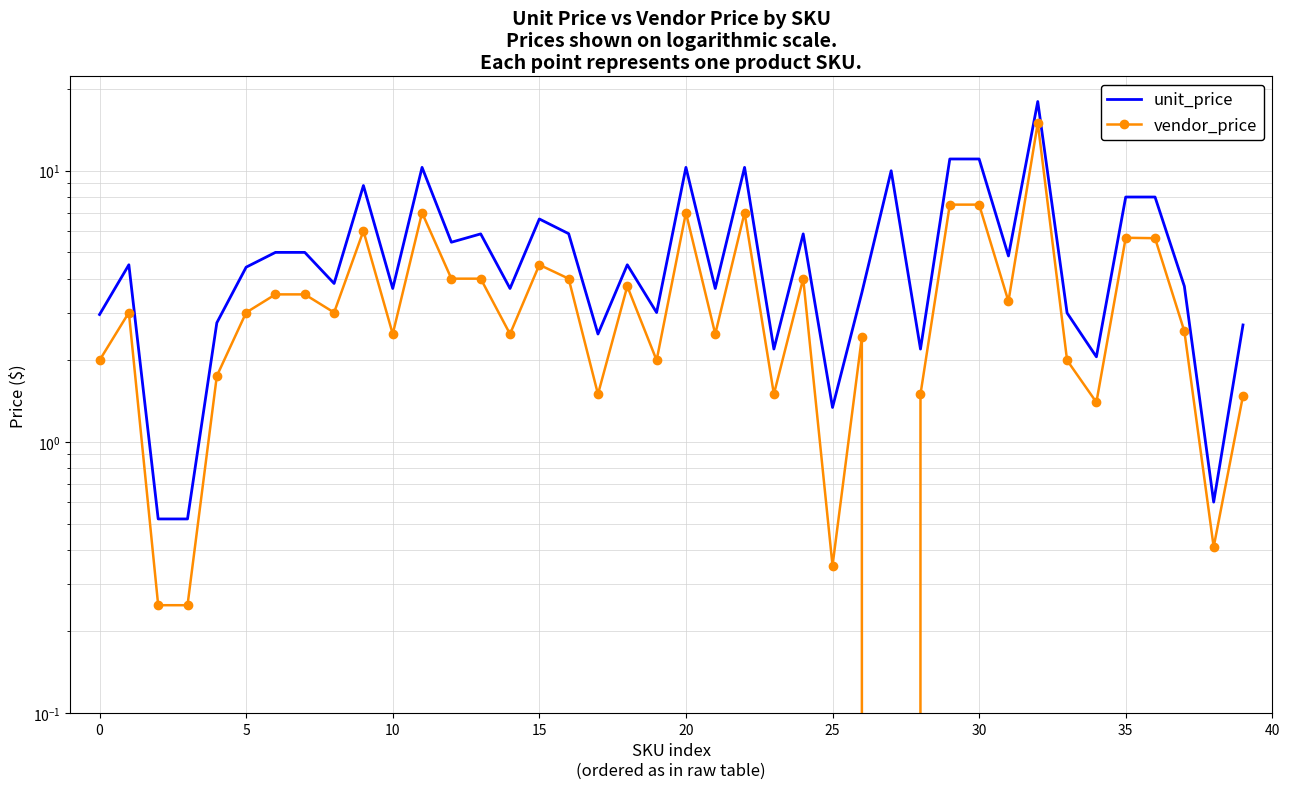

List the series in order of their overall mean, highest first.

unit_price, vendor_price